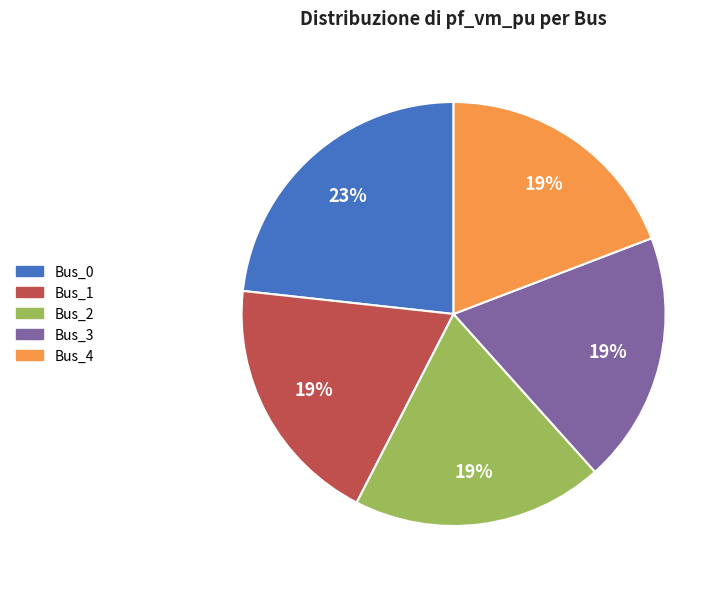

How many segments does this pie chart have?

5